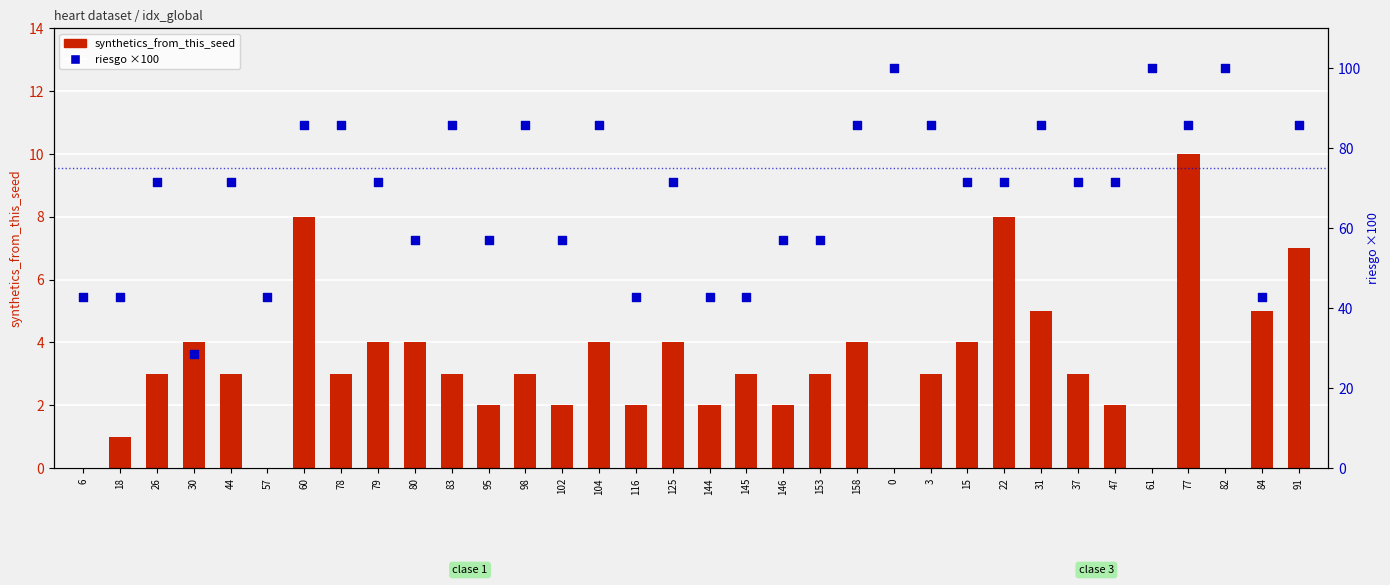

Which series reaches the minimum Y coordinate?

synthetics_from_this_seed